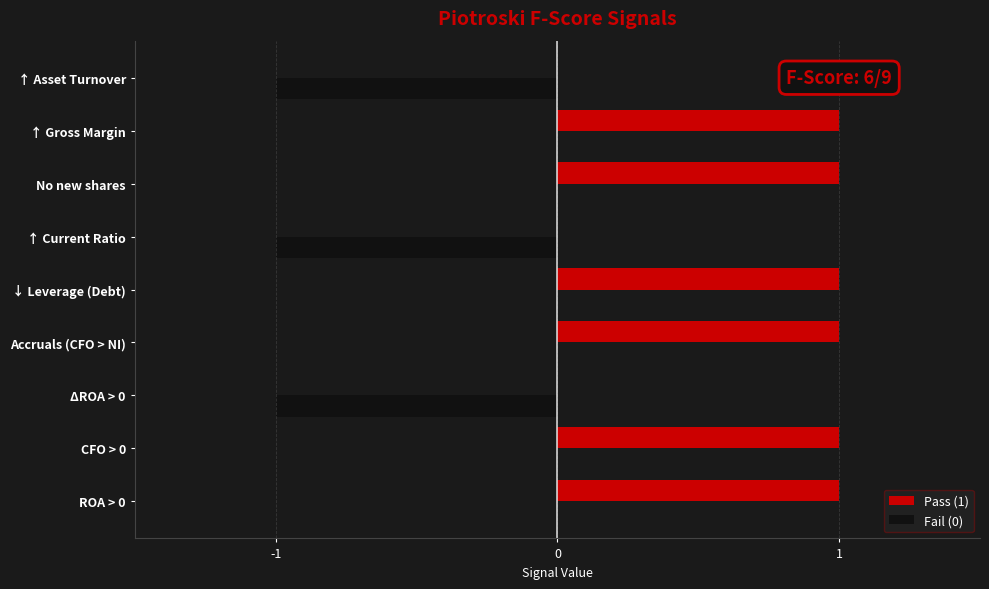

Which series has the largest total across all categories?

Pass (1)